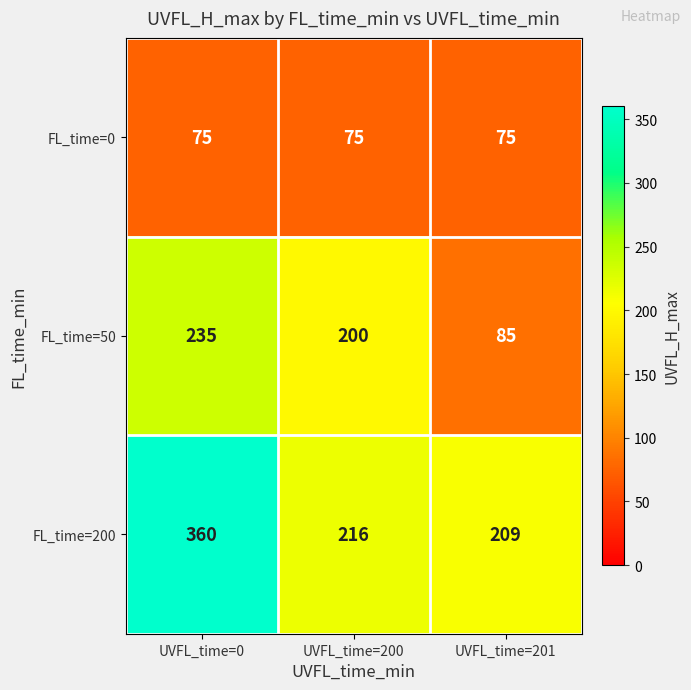

At which label is FL_time=50 closest to 160?

UVFL_time=200